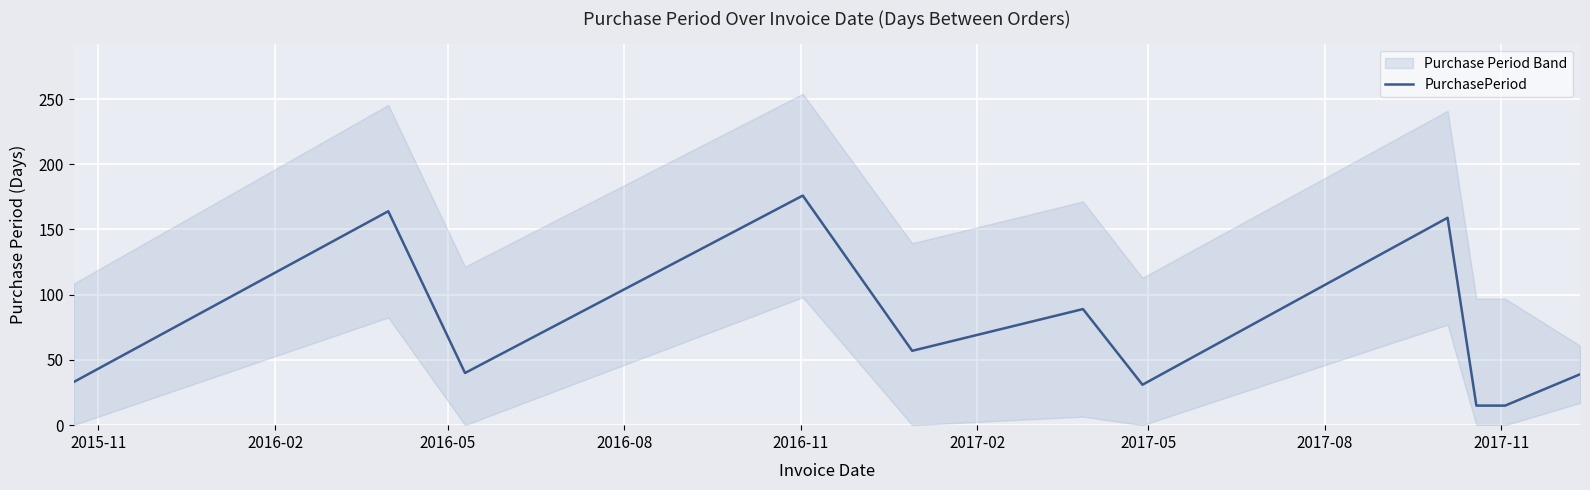

Reading left to right, list all the values displayed in this chart.

33	164	40	176	57	89	31	159	15	15	39